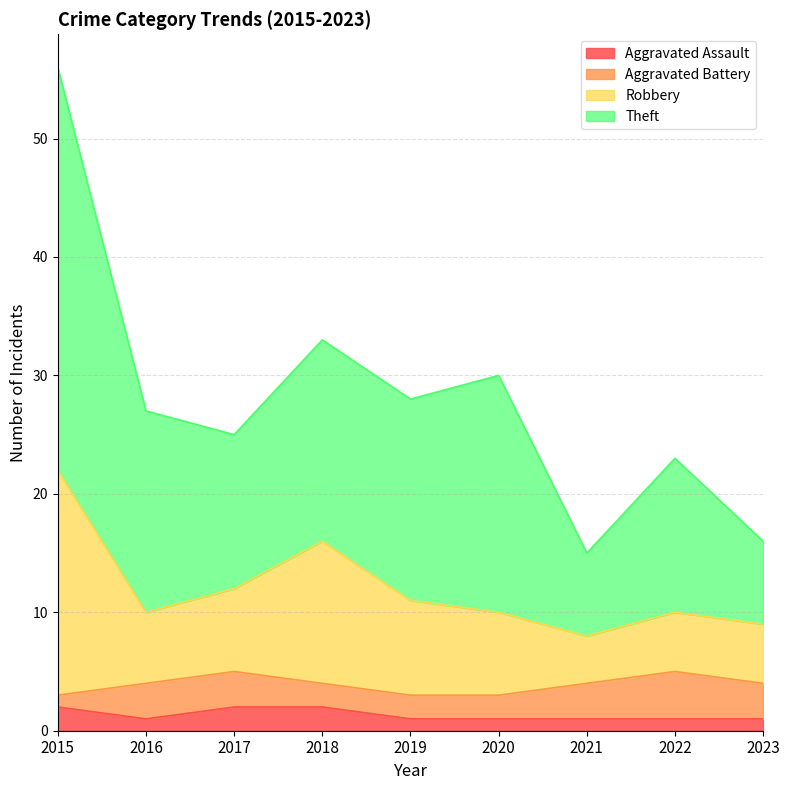

True or false: Theft and Aggravated Assault cross at least once.

False